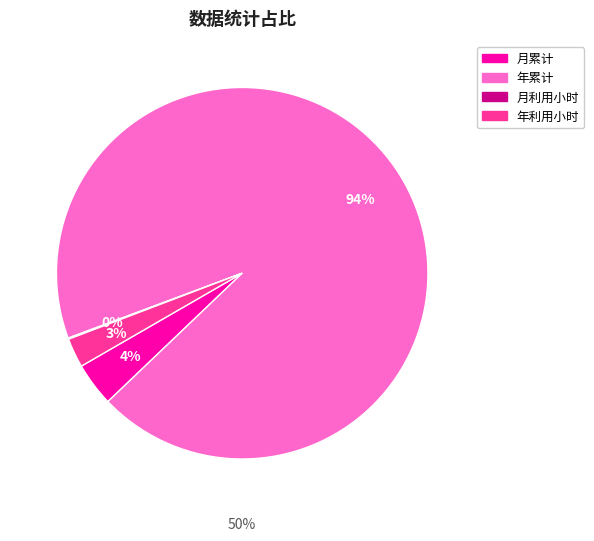

Which slice is the smallest?

月利用小时